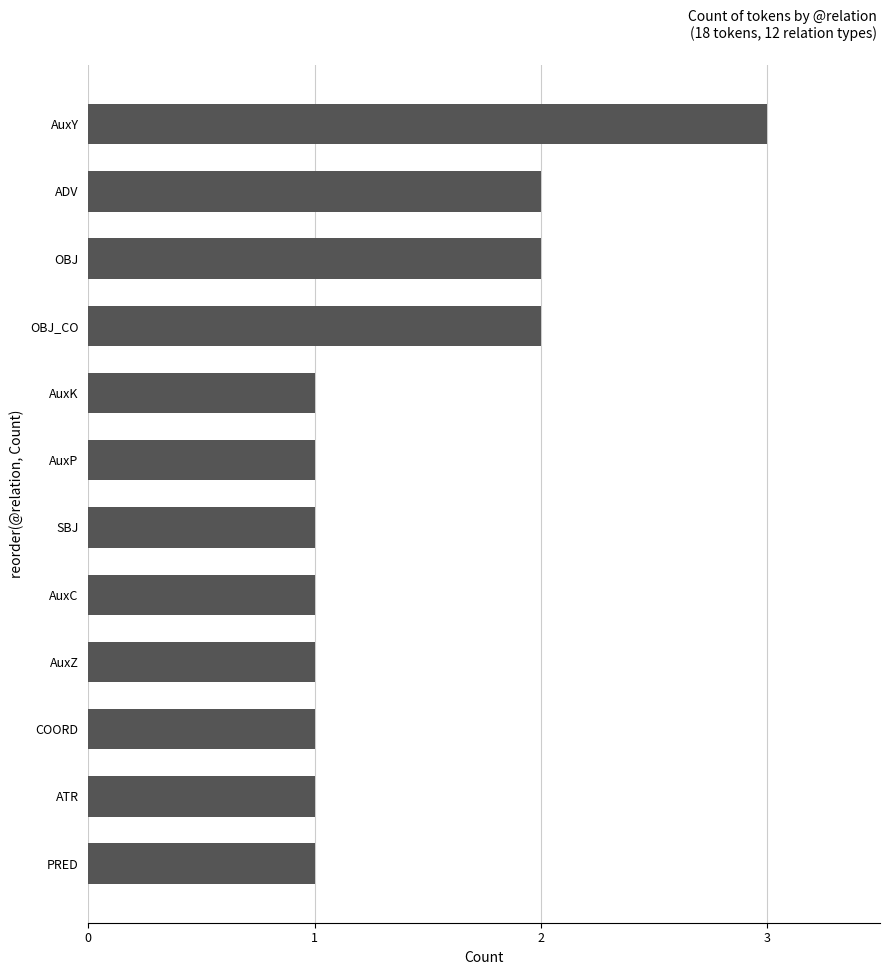

How many data points does each series have?

12